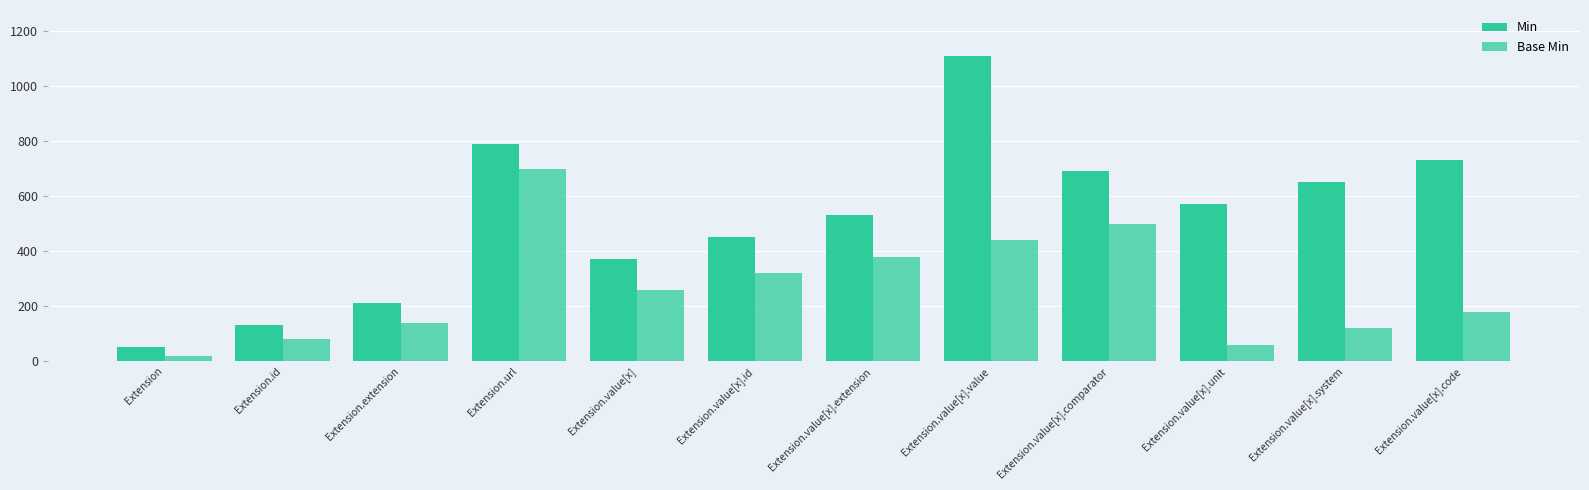

At which label does Base Min first exceed 260?

Extension.url